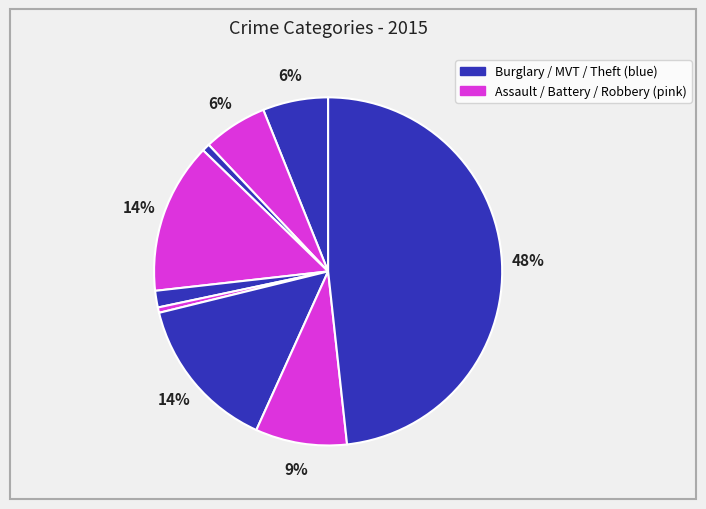

Count the number of slices in the pie.

9